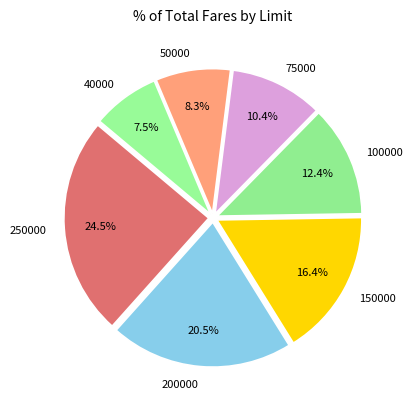

What portion of the pie excludes 150000?

83.6%